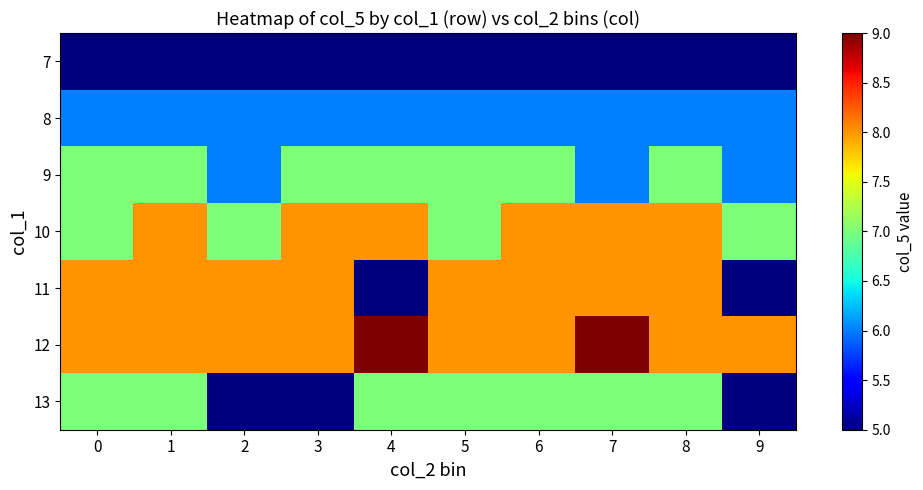

Between 0 and 3, which series saw the biggest shift?

13